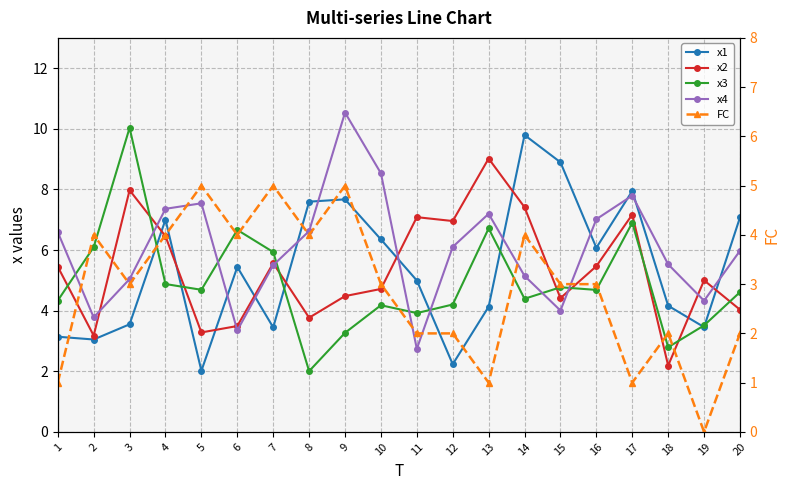

Where is the first local maximum for x2?

3